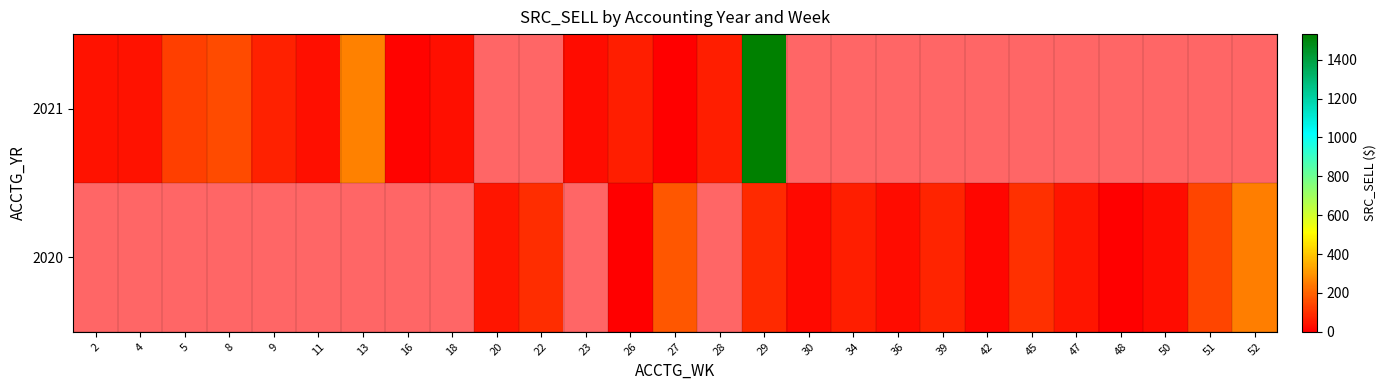

Where is 2021 nearest to the value 767?

13